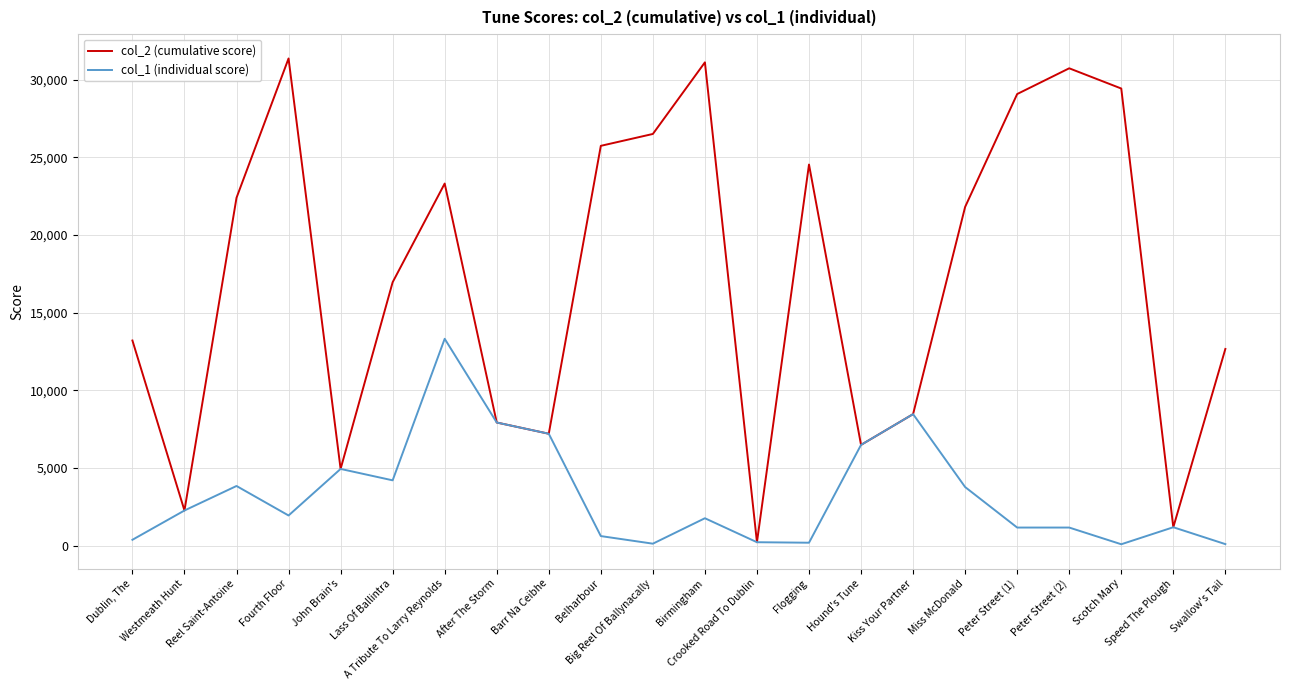

What is the maximum value shown in the chart?

31369